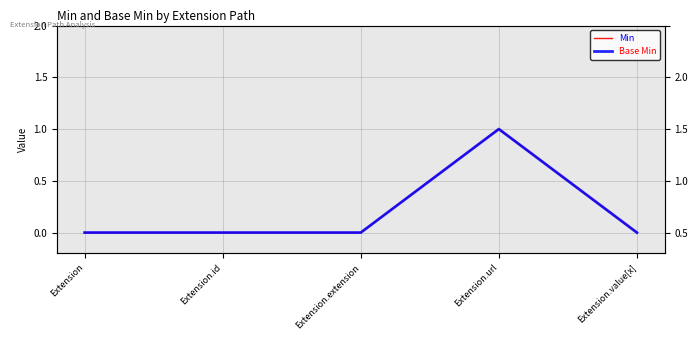

What is the maximum value shown in the chart?

1